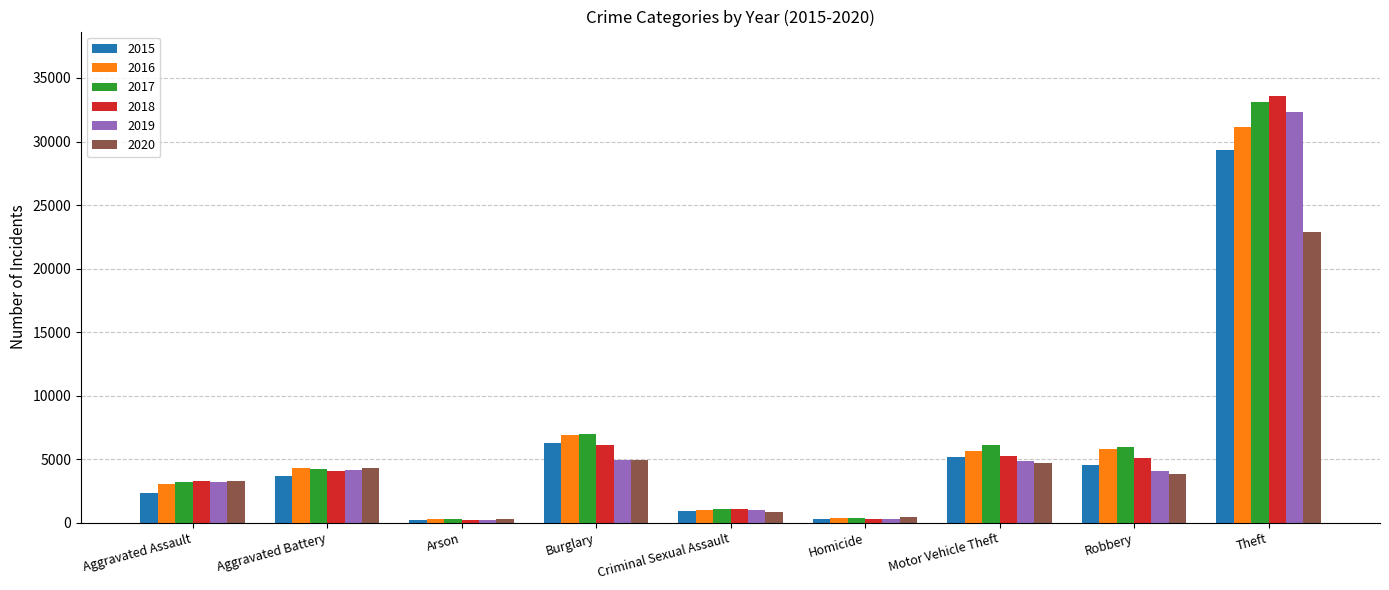

What is the total value across all series at Burglary?

36137